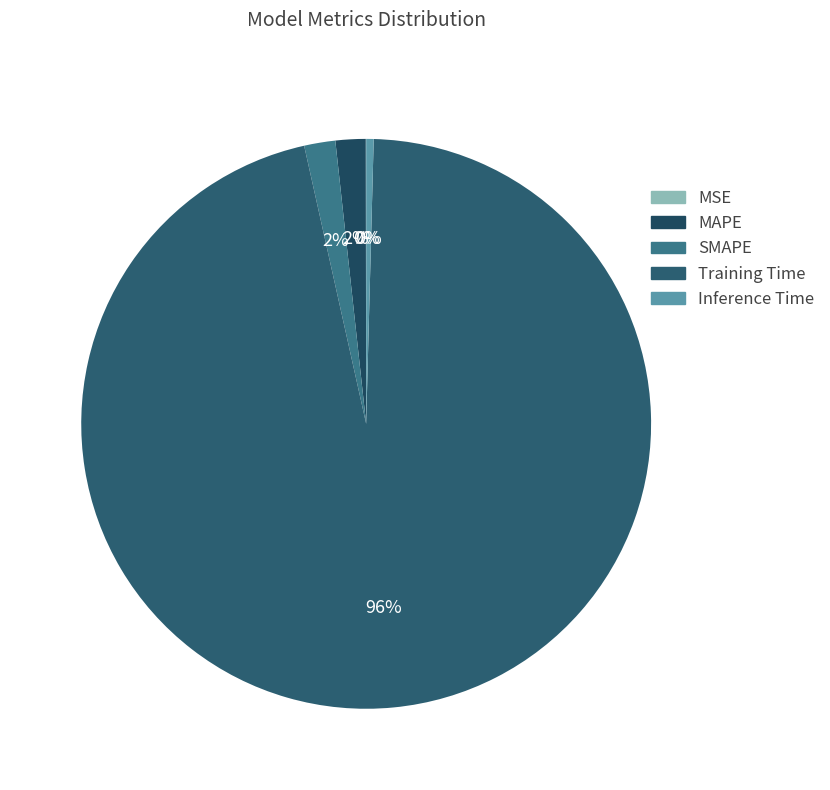

Count the number of slices in the pie.

5